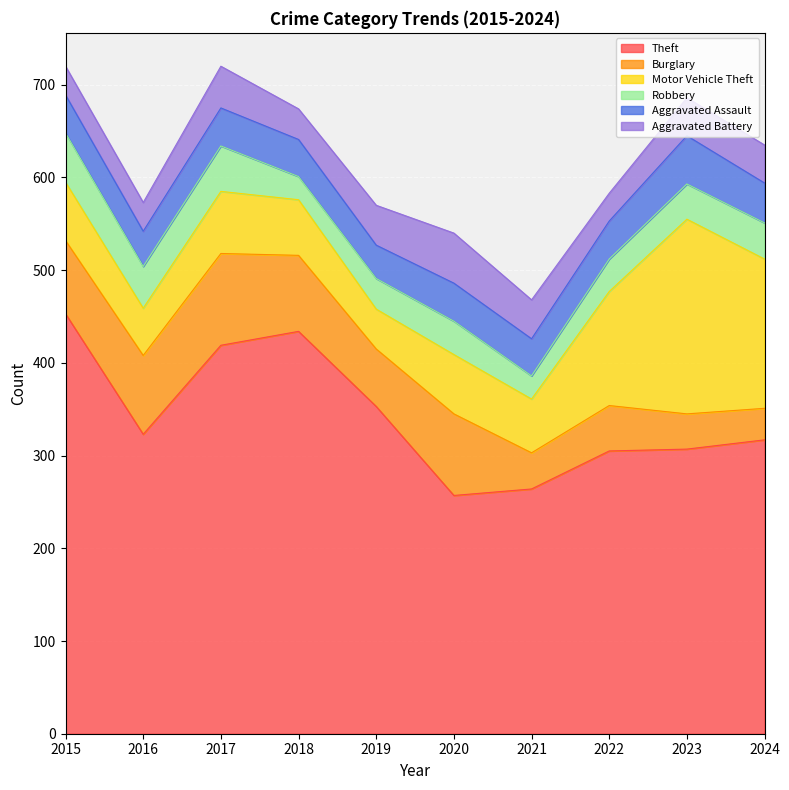

At which label does Robbery first exceed 38?

2015